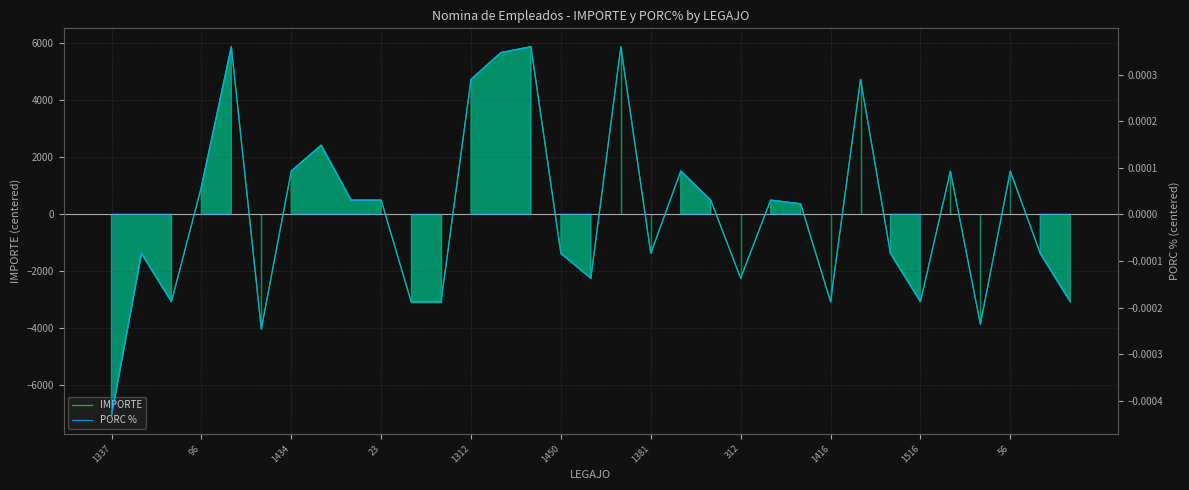

How many values in IMPORTE are above zero?

17